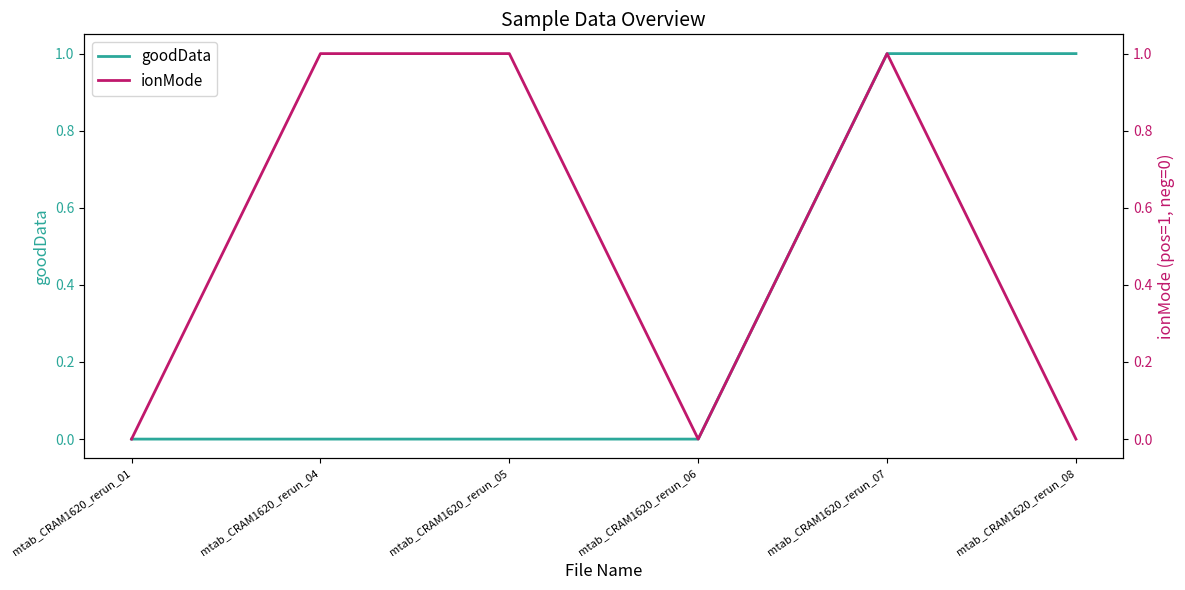

Reading left to right, list all the values displayed in this chart.

goodData: mtab_CRAM1620_rerun_01=0	mtab_CRAM1620_rerun_04=0	mtab_CRAM1620_rerun_05=0	mtab_CRAM1620_rerun_06=0	mtab_CRAM1620_rerun_07=1	mtab_CRAM1620_rerun_08=1
ionMode: mtab_CRAM1620_rerun_01=0	mtab_CRAM1620_rerun_04=1	mtab_CRAM1620_rerun_05=1	mtab_CRAM1620_rerun_06=0	mtab_CRAM1620_rerun_07=1	mtab_CRAM1620_rerun_08=0